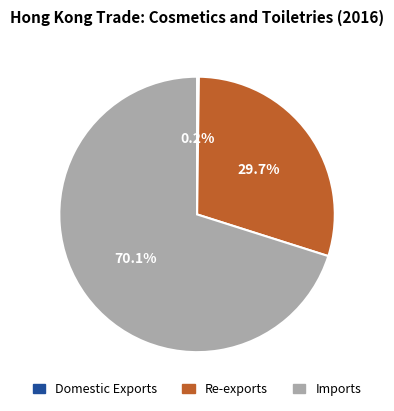

True or false: Re-exports accounts for 30% of the total.

True